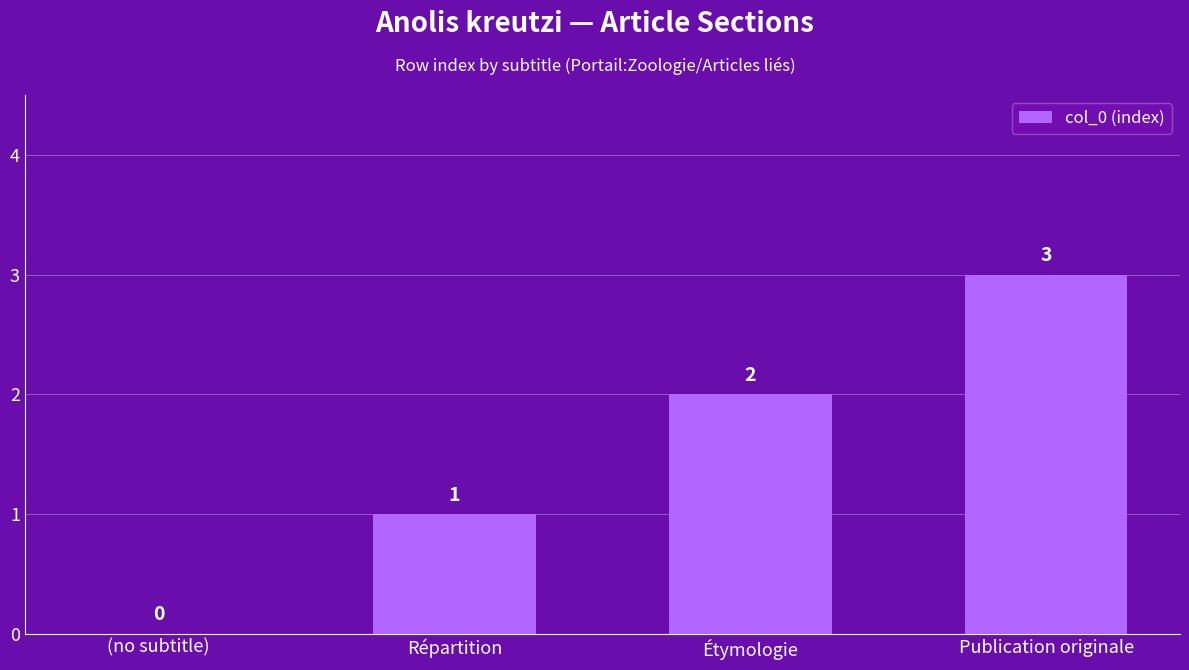

Are the bars horizontal?

No